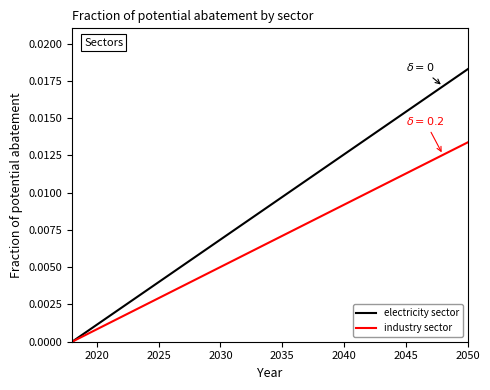

List the series in order of their peak value, lowest first.

industry sector, electricity sector